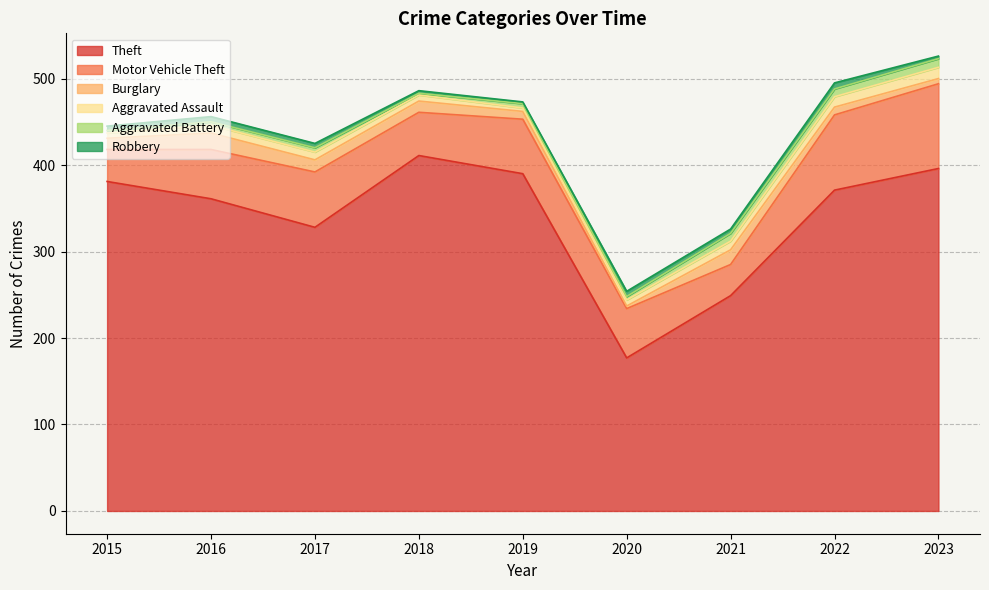

What is the difference between the maximum and minimum values in the Aggravated Assault series?

9